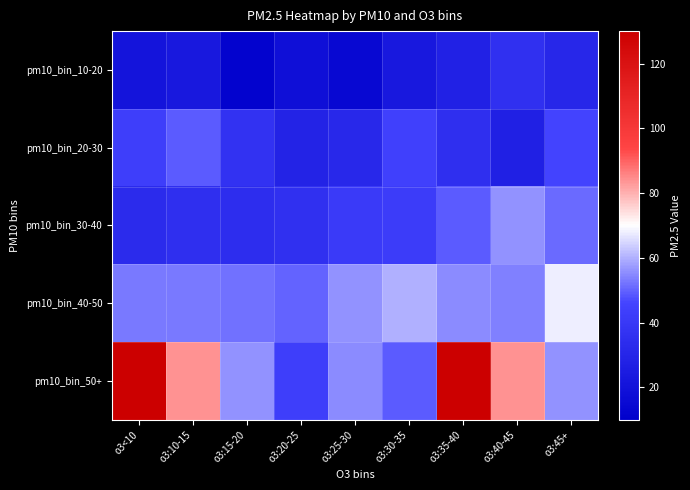

List the series in order of their peak value, highest first.

pm10_bin_50+, pm10_bin_40-50, pm10_bin_30-40, pm10_bin_20-30, pm10_bin_10-20